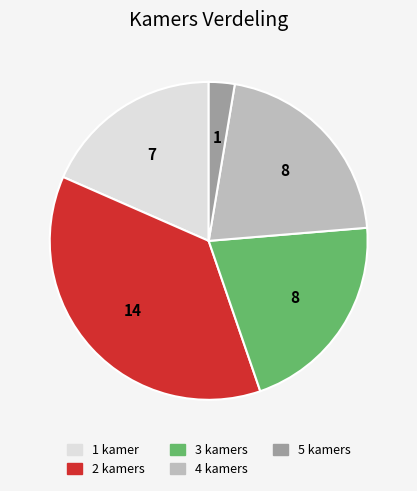

What is the smallest slice in the pie chart?

5